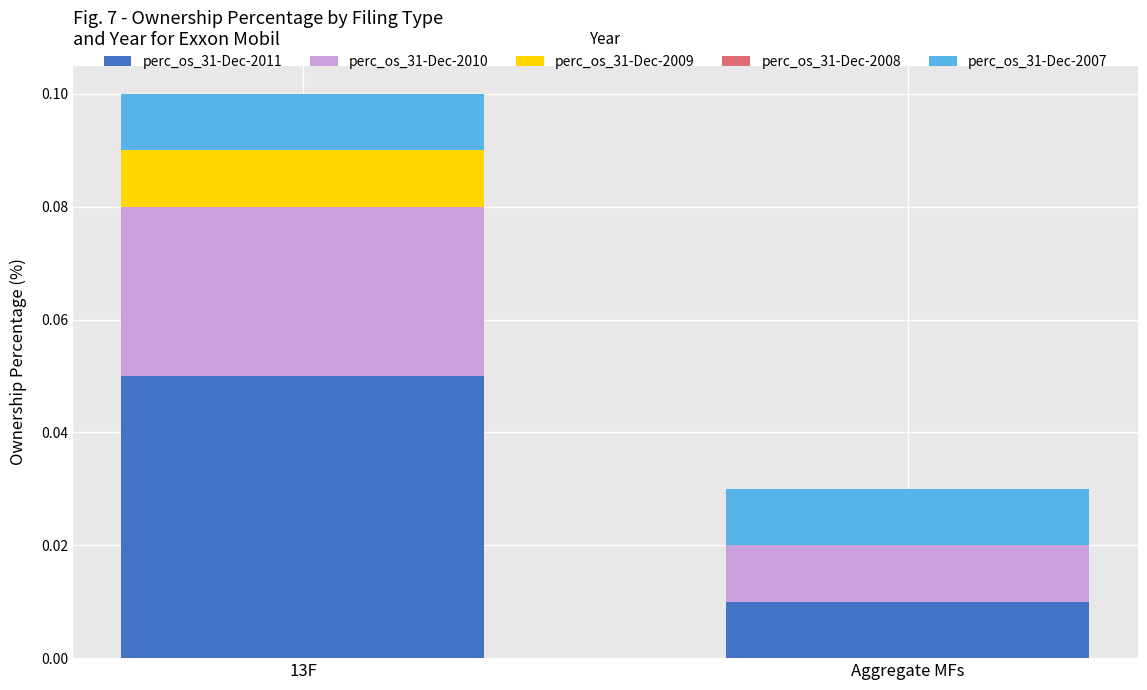

How many series are shown in this chart?

4